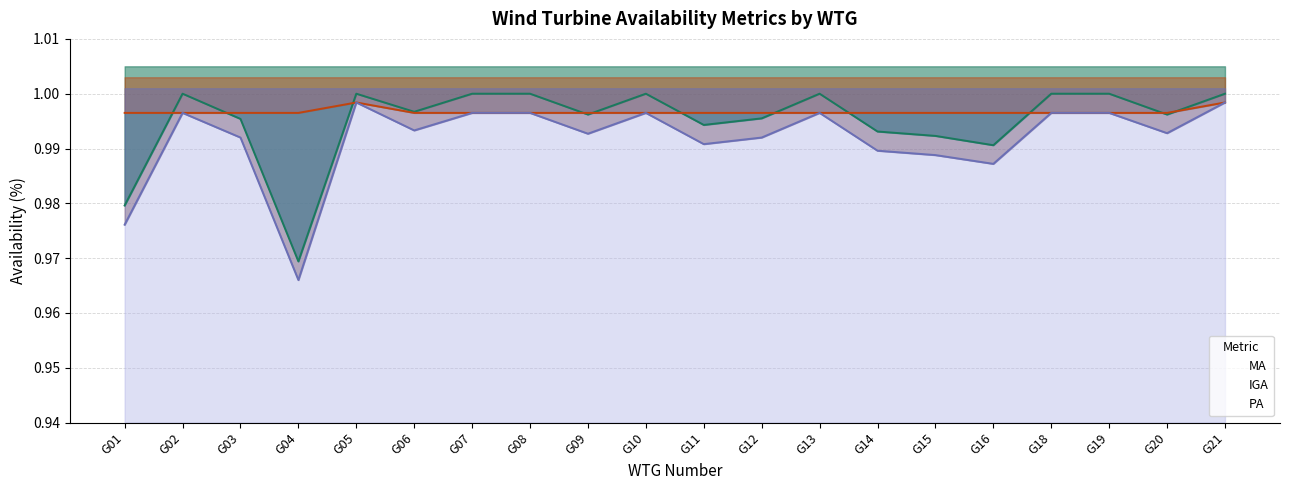

What is the sum of the PA values at G14 and G02?

2.0